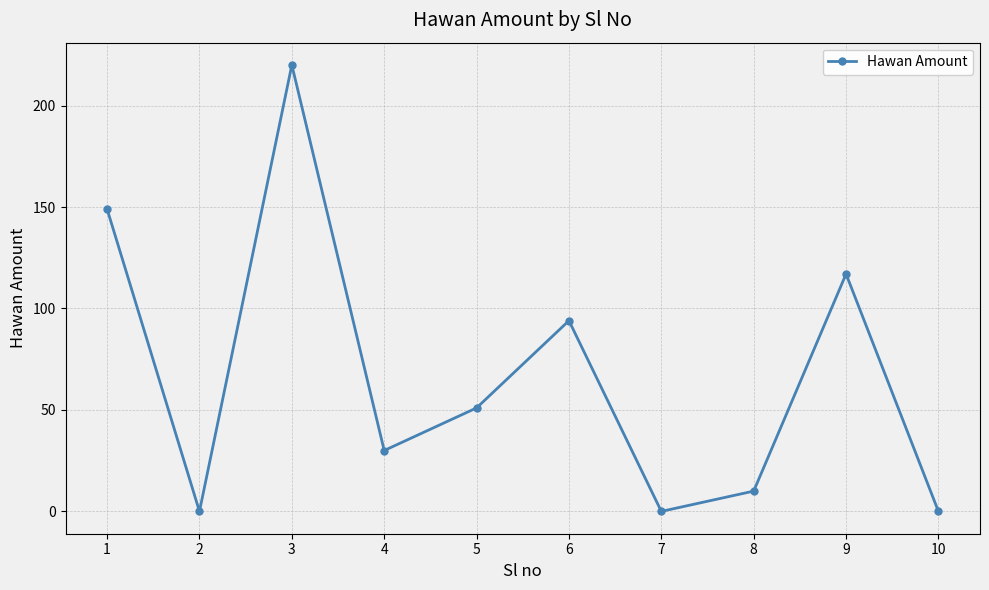

Between 6 and 1, which is larger?

1